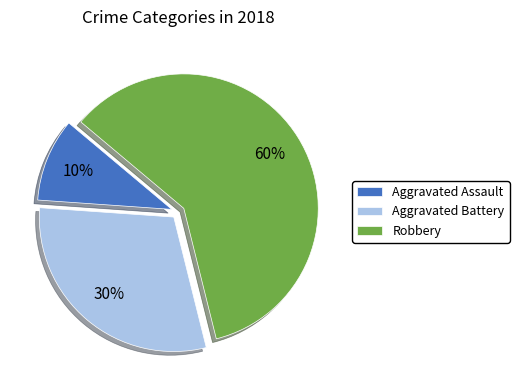

To the nearest percent, what percentage of the pie is Aggravated Battery?

30%